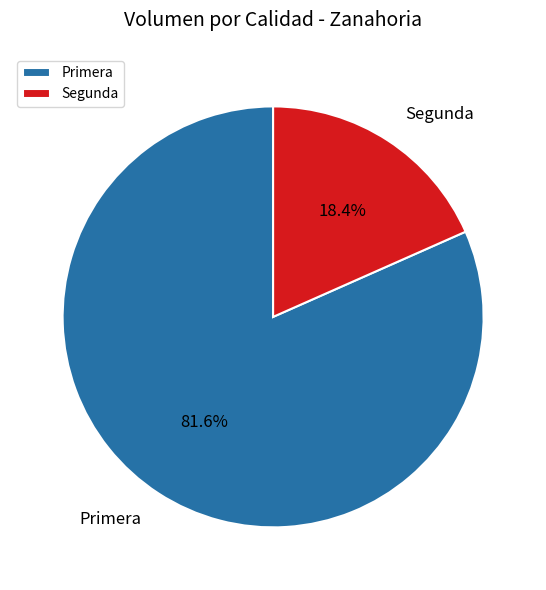

Combined, what portion of the pie is Primera and Segunda?

100.0%